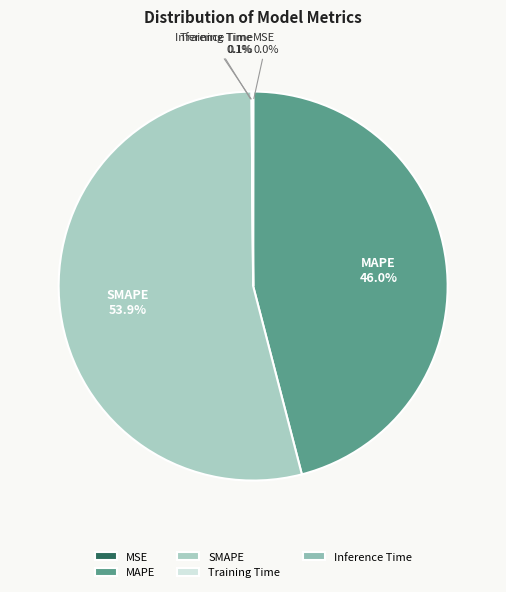

To the nearest percent, what percentage of the pie is SMAPE?

54%